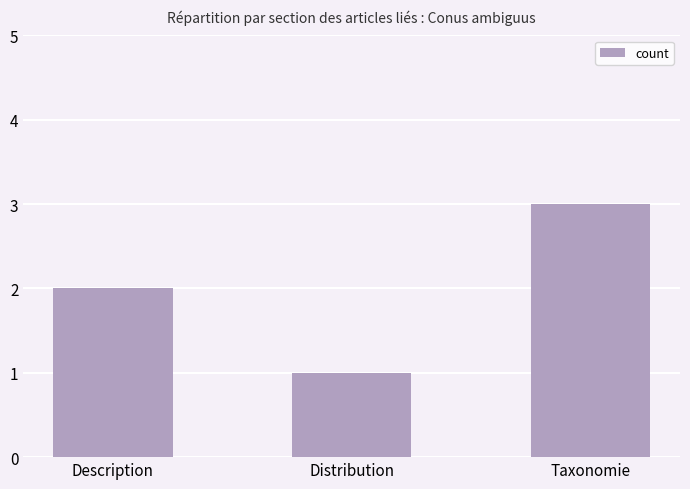

What is the sum of the values at Distribution and Taxonomie?

4